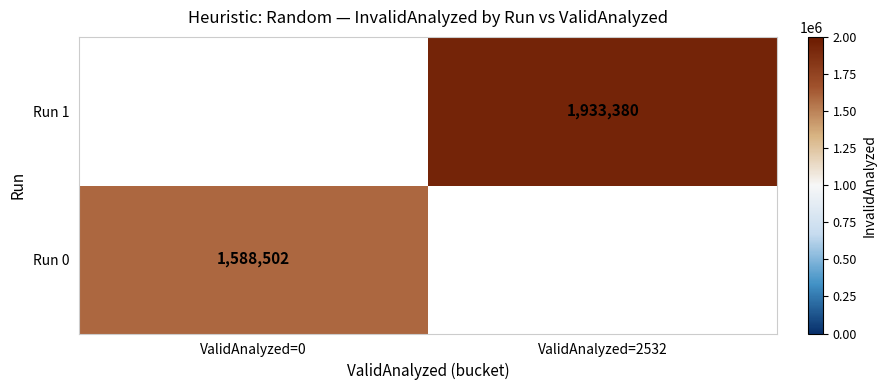

At which category does the chart reach its peak across all series?

ValidAnalyzed=2532